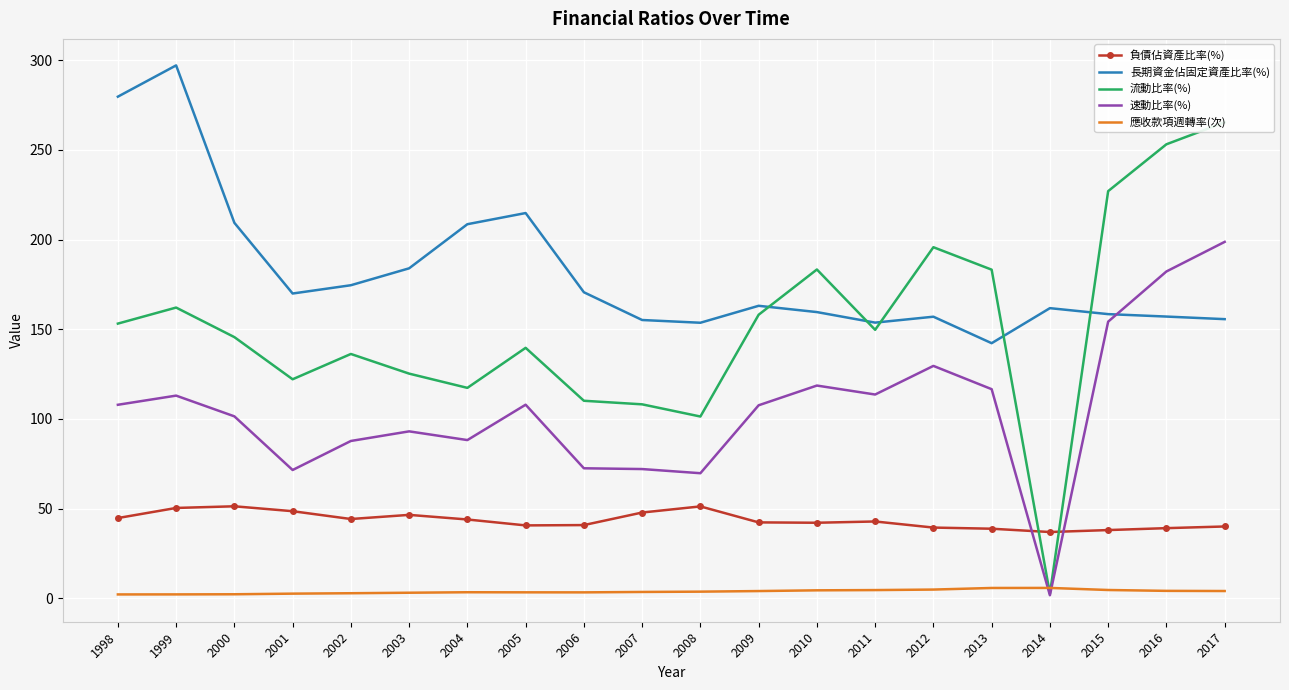

What is the difference between the maximum and minimum values in the 負債佔資產比率(%) series?

14.4